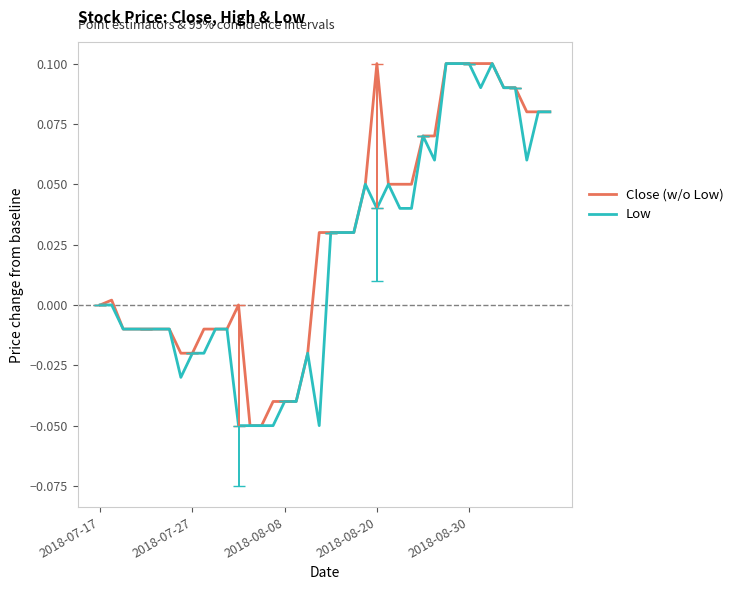

What are all the series names shown in the legend?

Close (w/o Low), Low